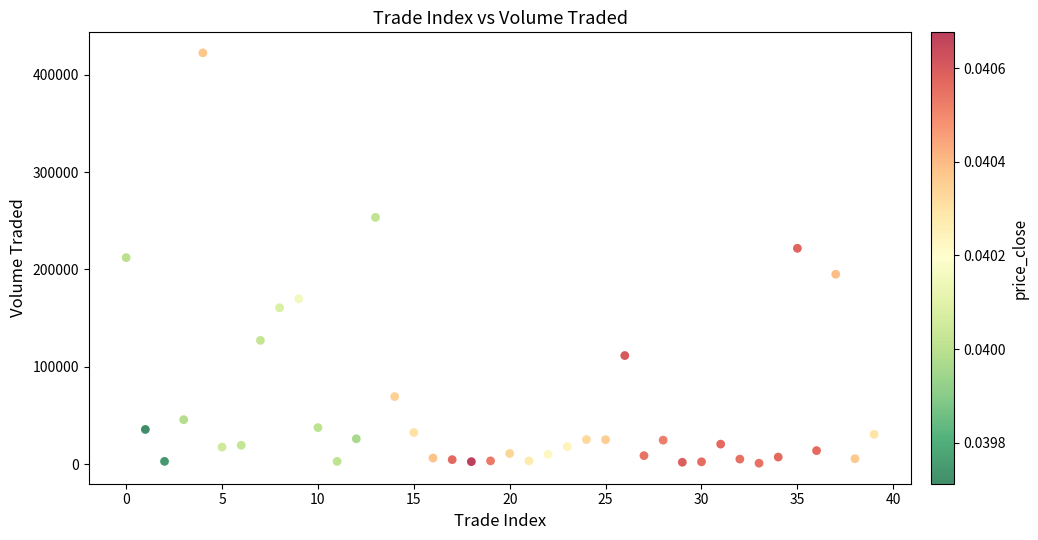

What is the range of Y values (max minus min)?

421682.0